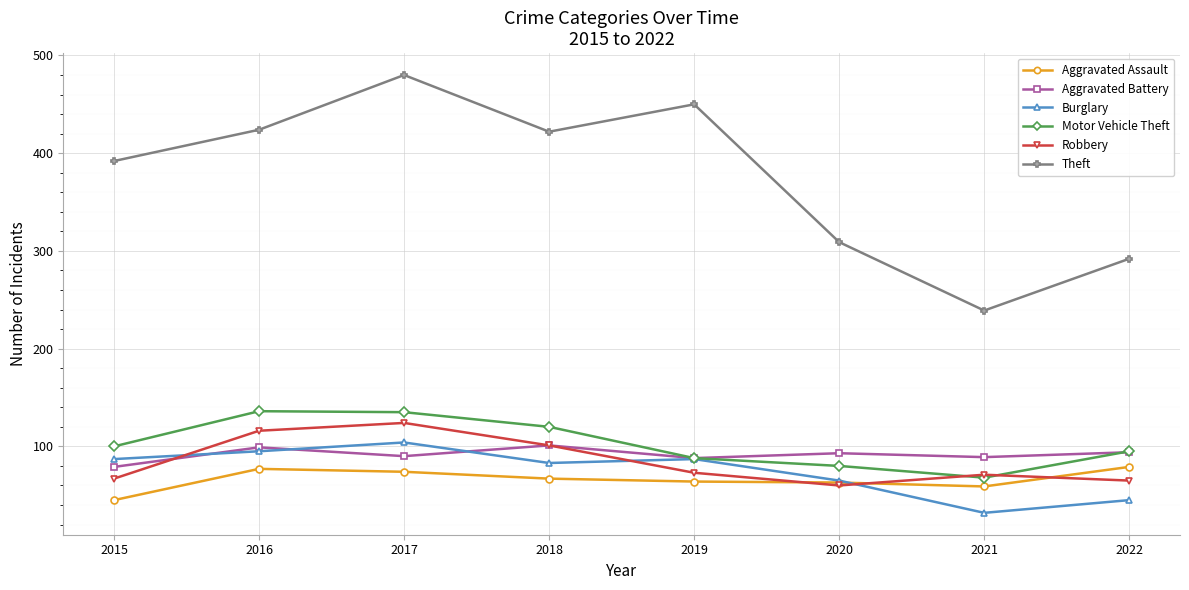

What is the total value across all series at 2016?

947